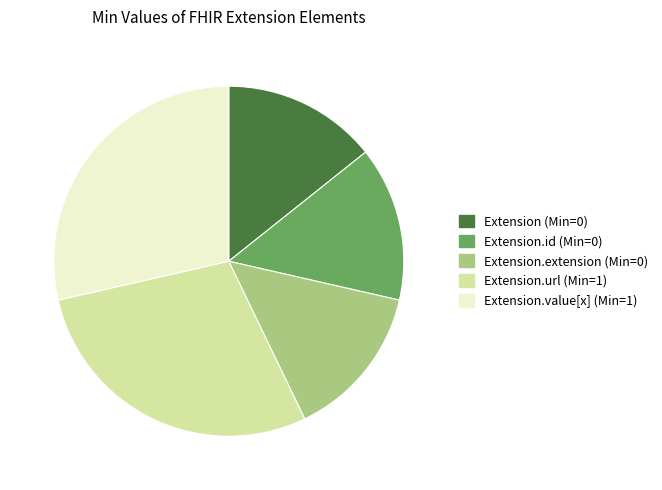

Is there a majority slice in this chart?

No